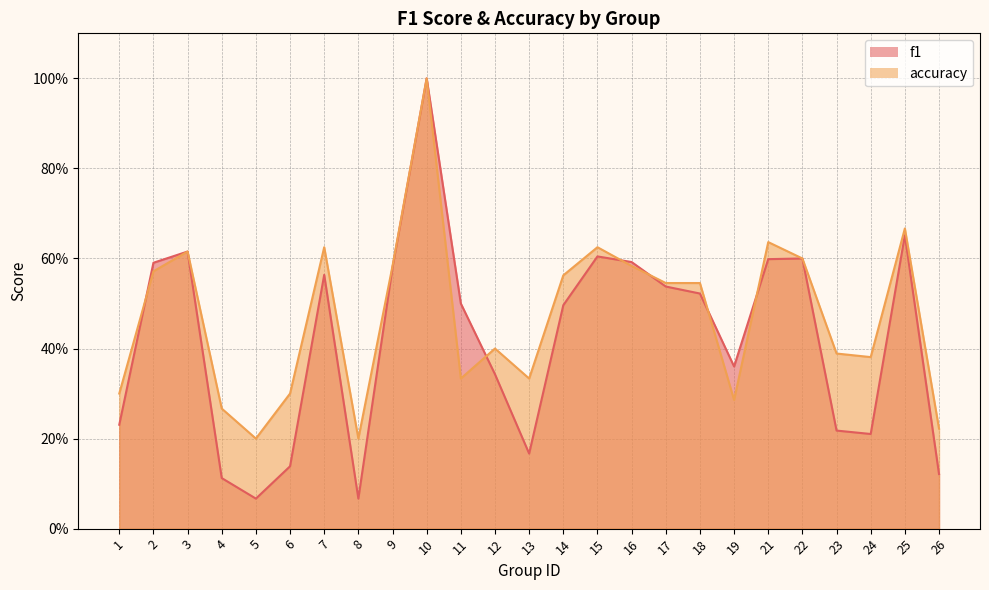

Where is the first local maximum for accuracy?

3